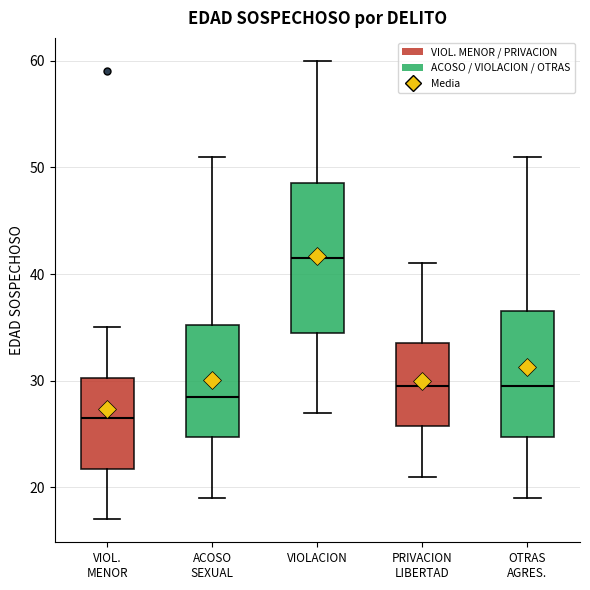

Where does the lower whisker of the box for VIOLACION end on the y-axis? The values are not printed on the chart, so give them approximately, as read against the axis.

27